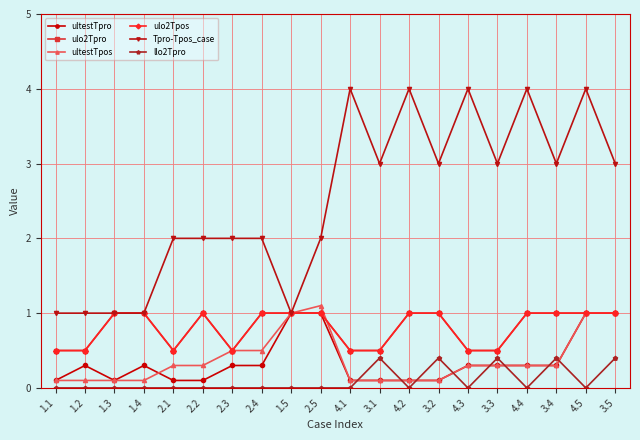

Count the Tpro-Tpos_case values in the range 2 to 4.

15